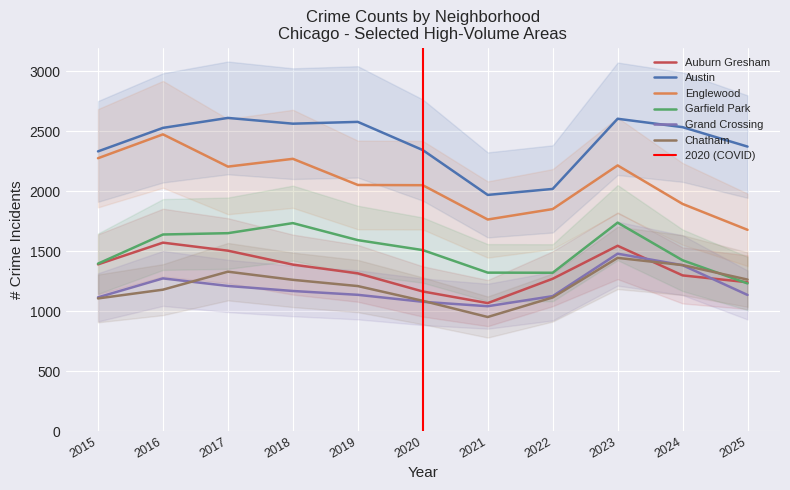

True or false: Austin and Auburn Gresham intersect in this chart.

False